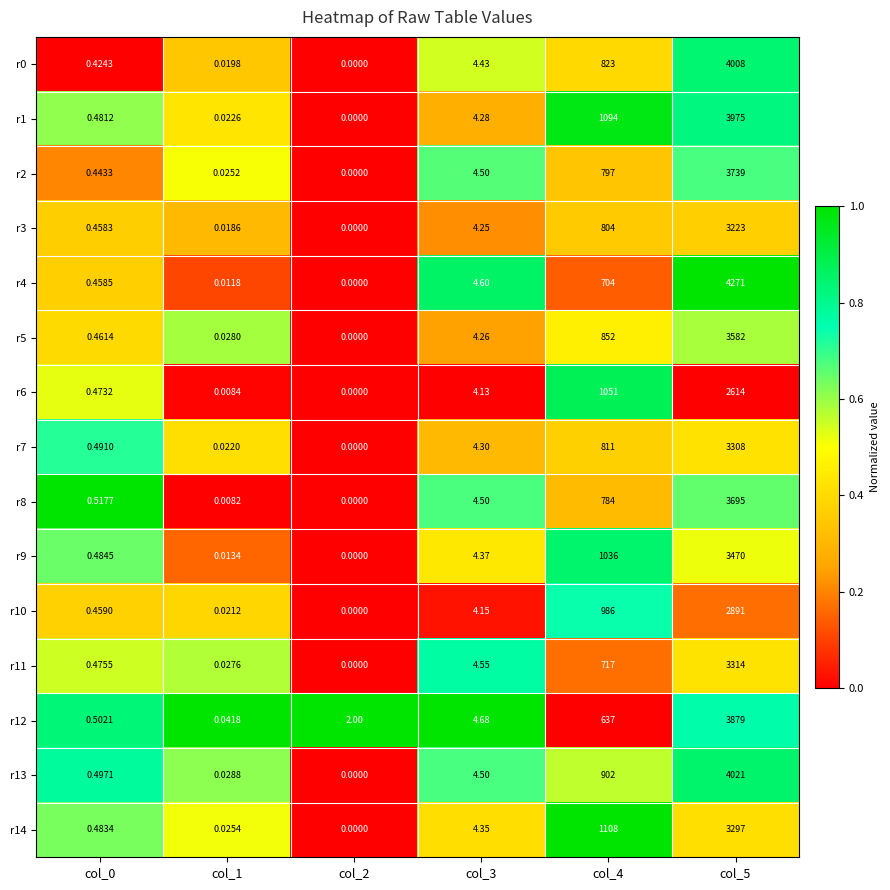

Is the value of r9 at col_2 greater than the value of r4 at col_3?

No